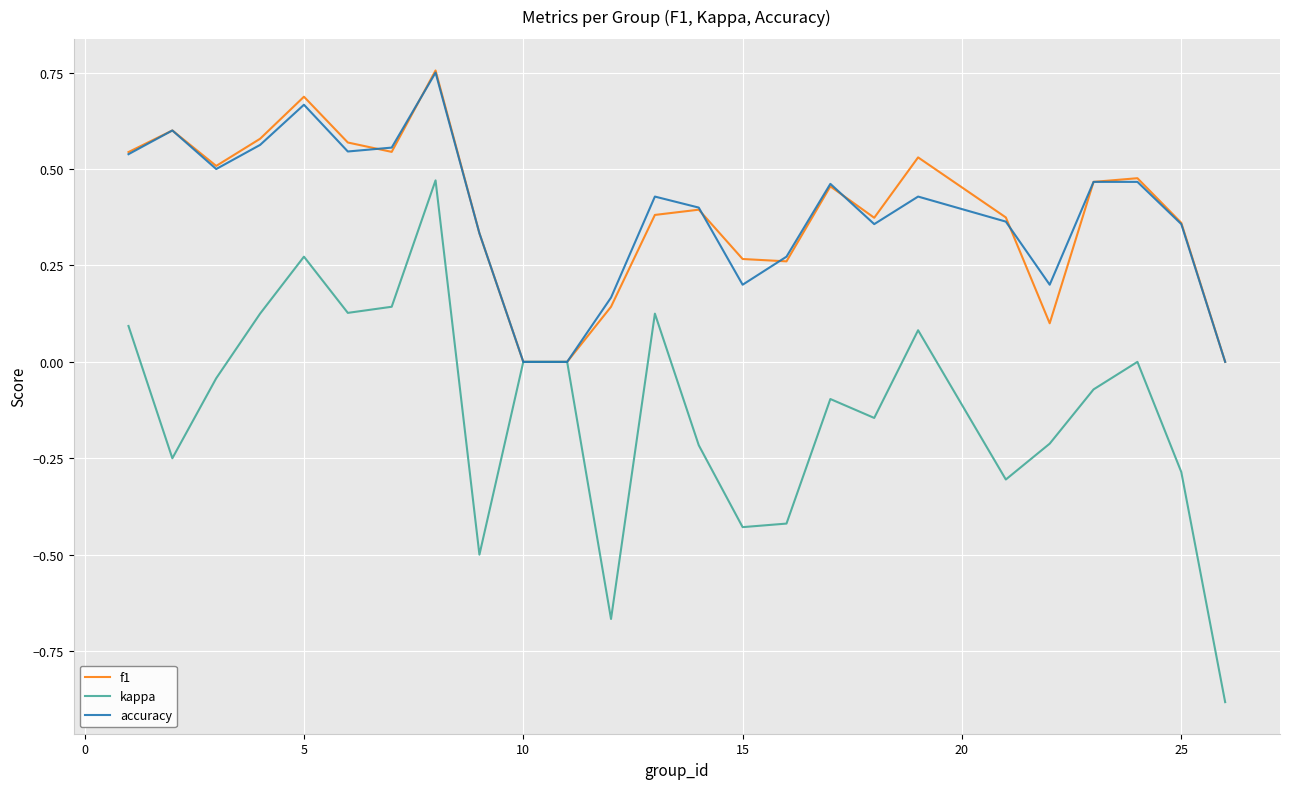

Rank the series by their maximum value, from highest to lowest.

f1, accuracy, kappa